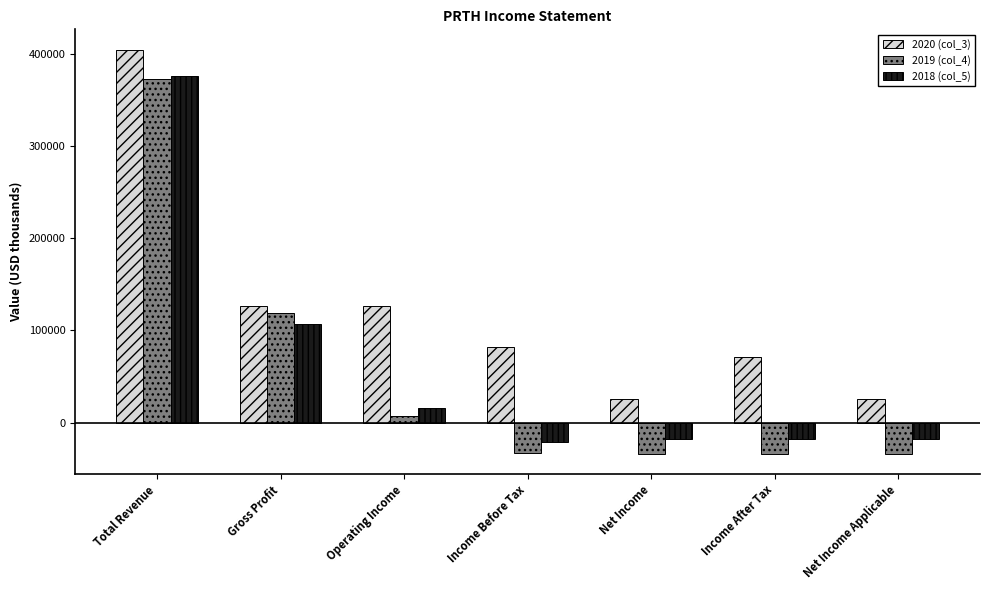

Which series has the widest spread of values?

2019 (col_4)